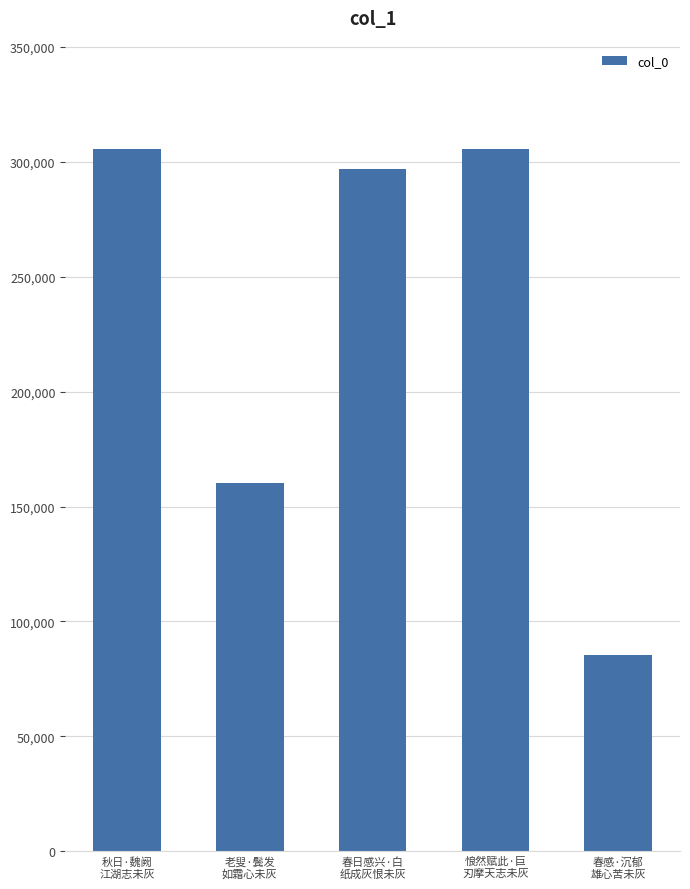

Is it true that the value at 春日感兴·白
纸成灰恨未灰 is 121848?

False